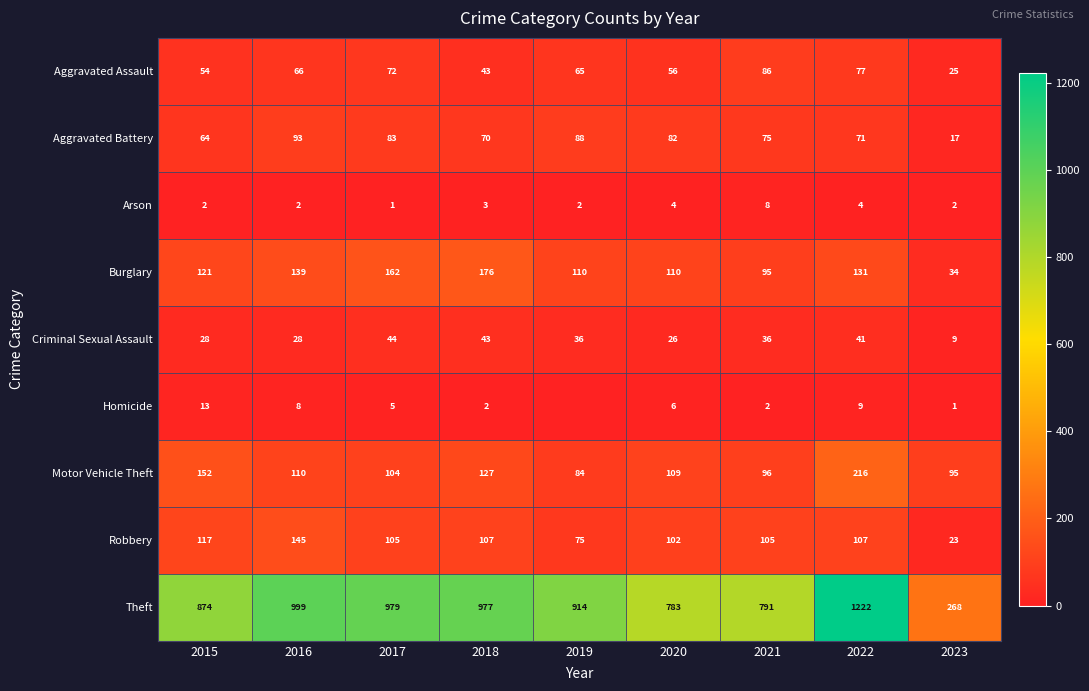

What is the sum of the Aggravated Battery values at 2023 and 2015?

81